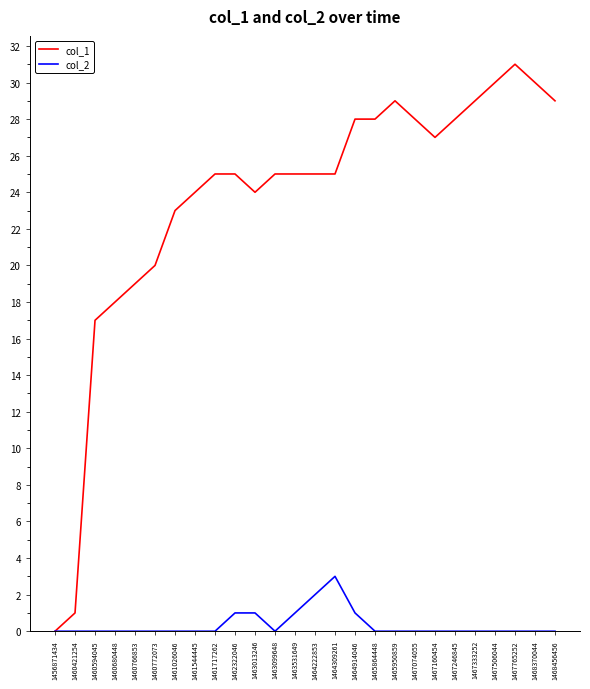

Rank the series by their maximum value, from lowest to highest.

col_2, col_1